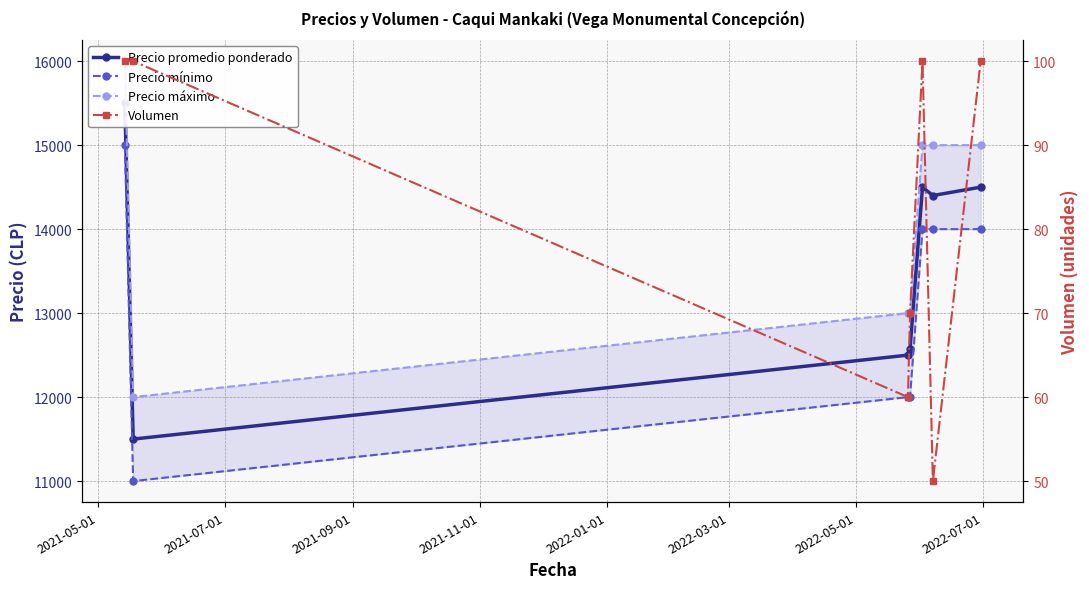

True or false: Precio mínimo and Precio máximo cross at least once.

False